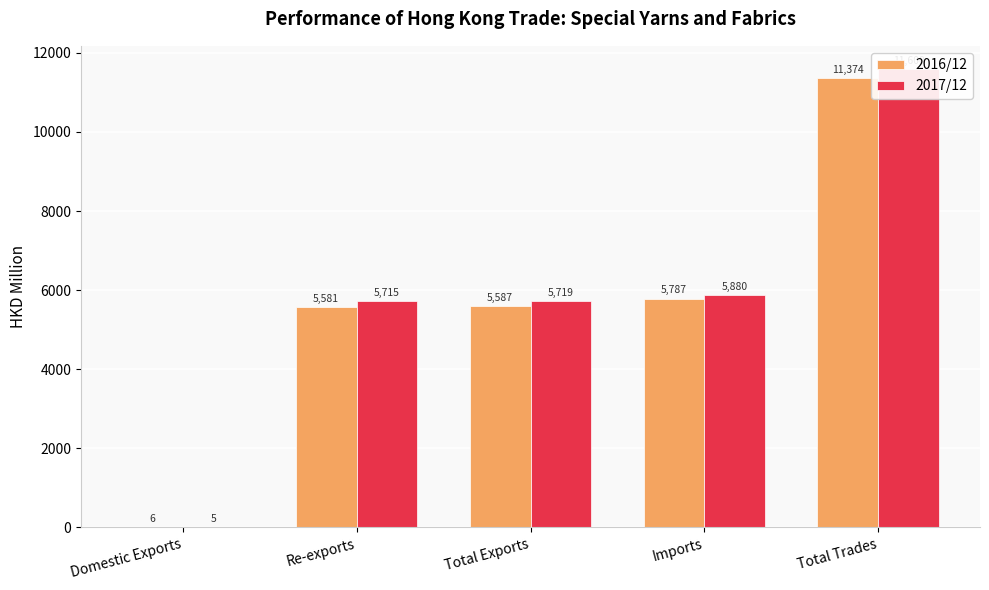

The 2016/12 series shows 5786.9 at Imports. True or false?

True